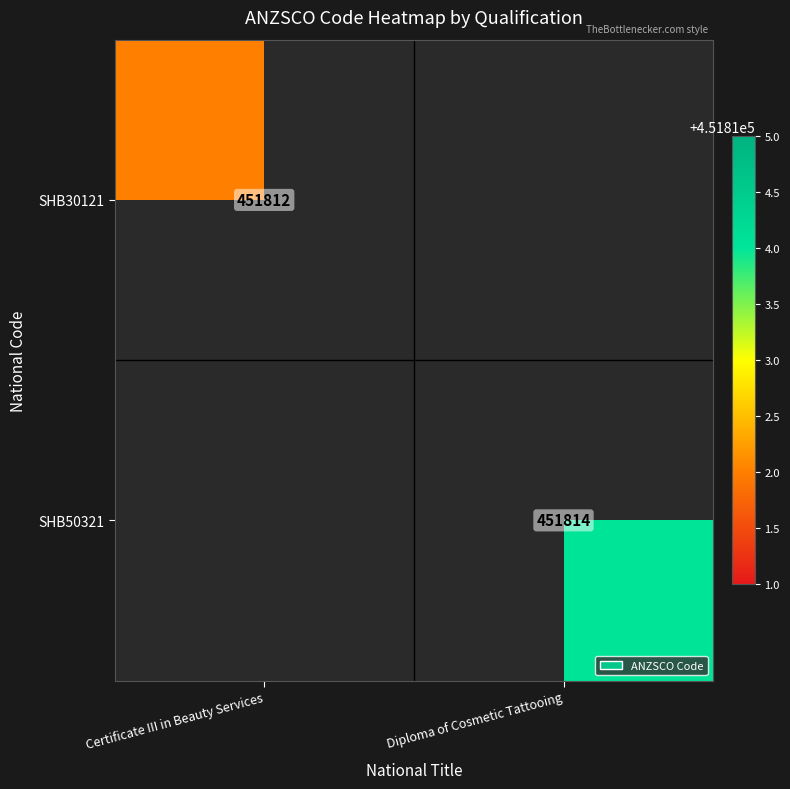

The value of SHB30121 at Certificate III in Beauty Services is 654686. True or false?

False